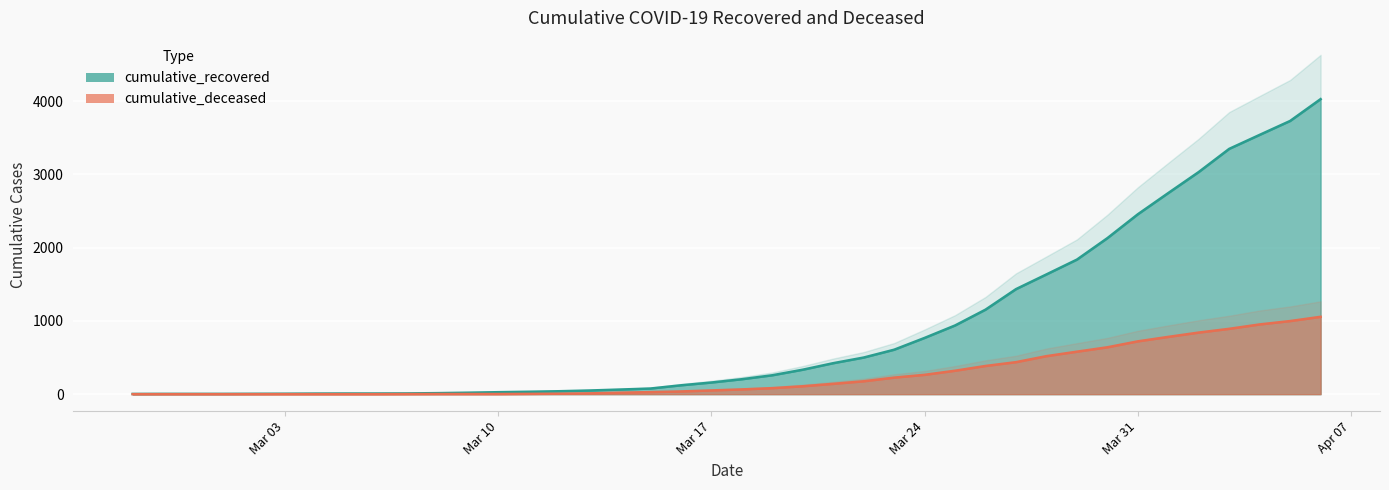

What is the label of the 11th point from the right?

2020-03-27